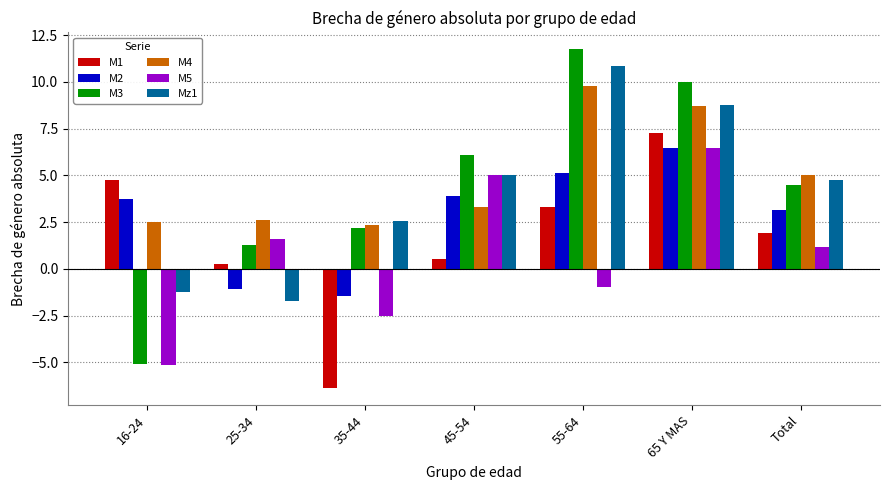

How many values in M2 are below zero?

2